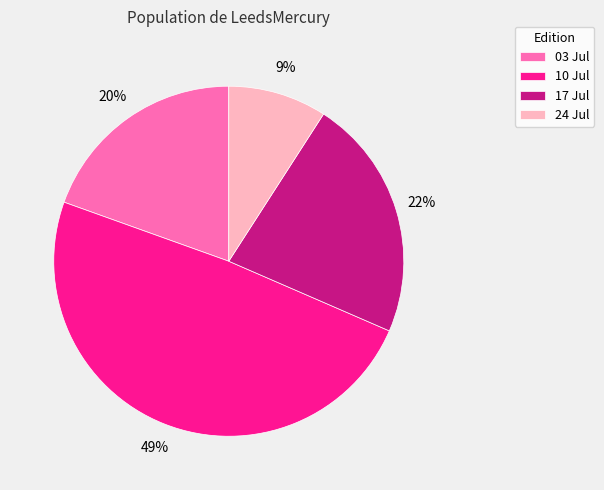

Is it true that 24 Jul is 1% of the pie?

False